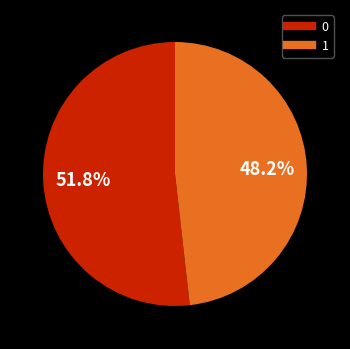

What is the smallest slice in the pie chart?

1